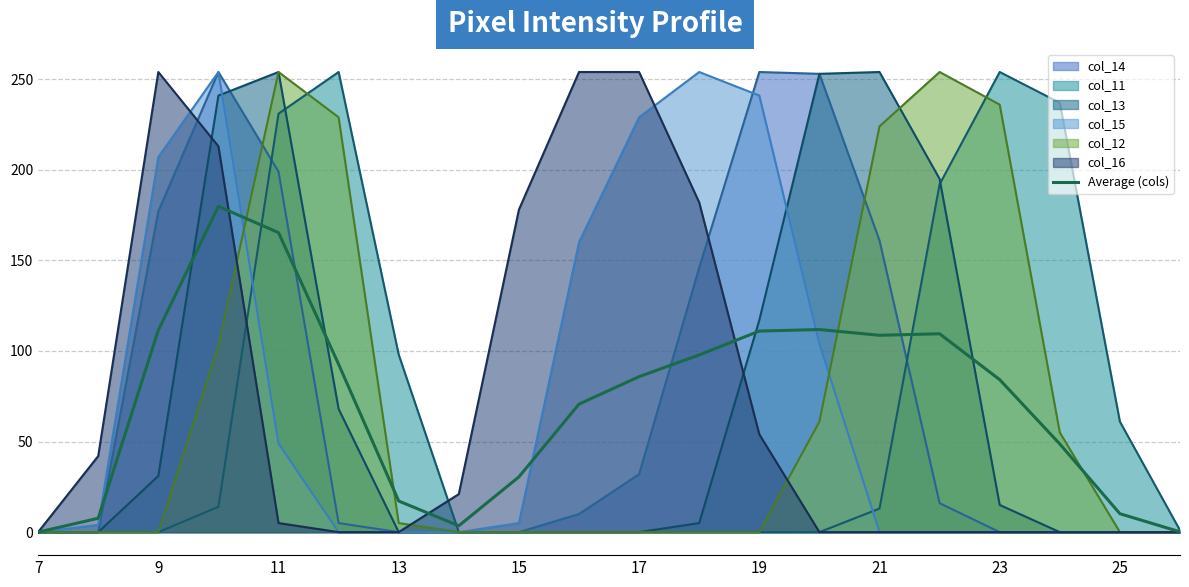

What is the value of the 11th point from the left?

85.8